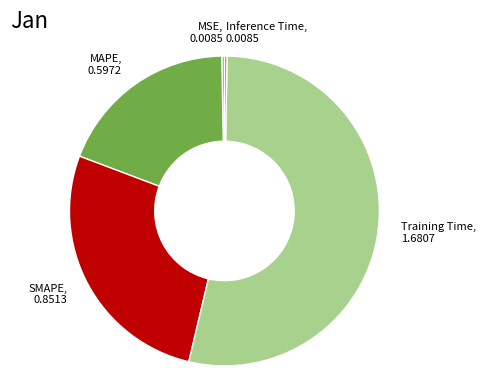

Is Training Time the majority of the pie?

Yes